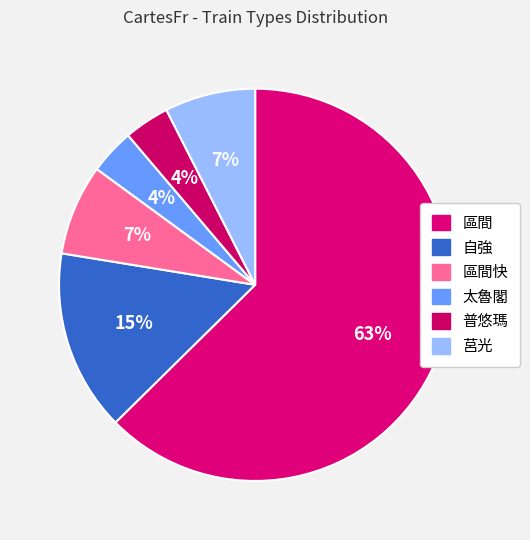

Count the number of slices in the pie.

6